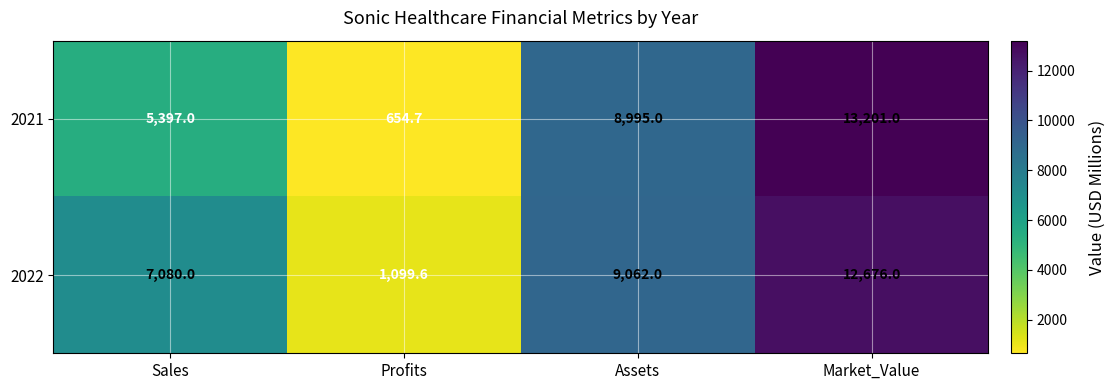

What is the average value of the 2021 series?

7061.9